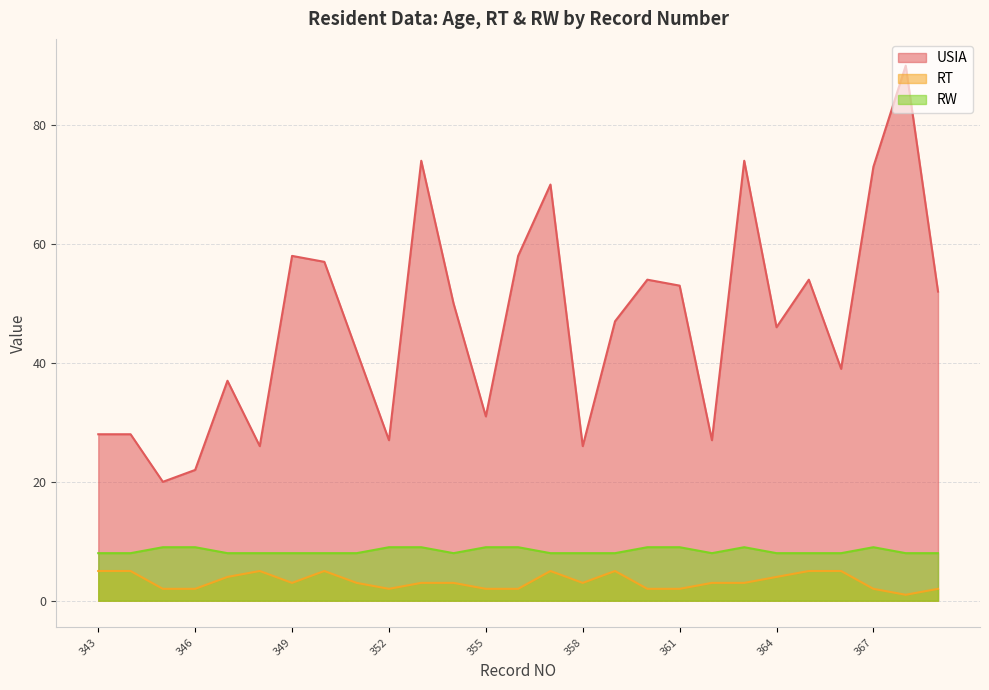

True or false: USIA has a value of 37 at 347.

True